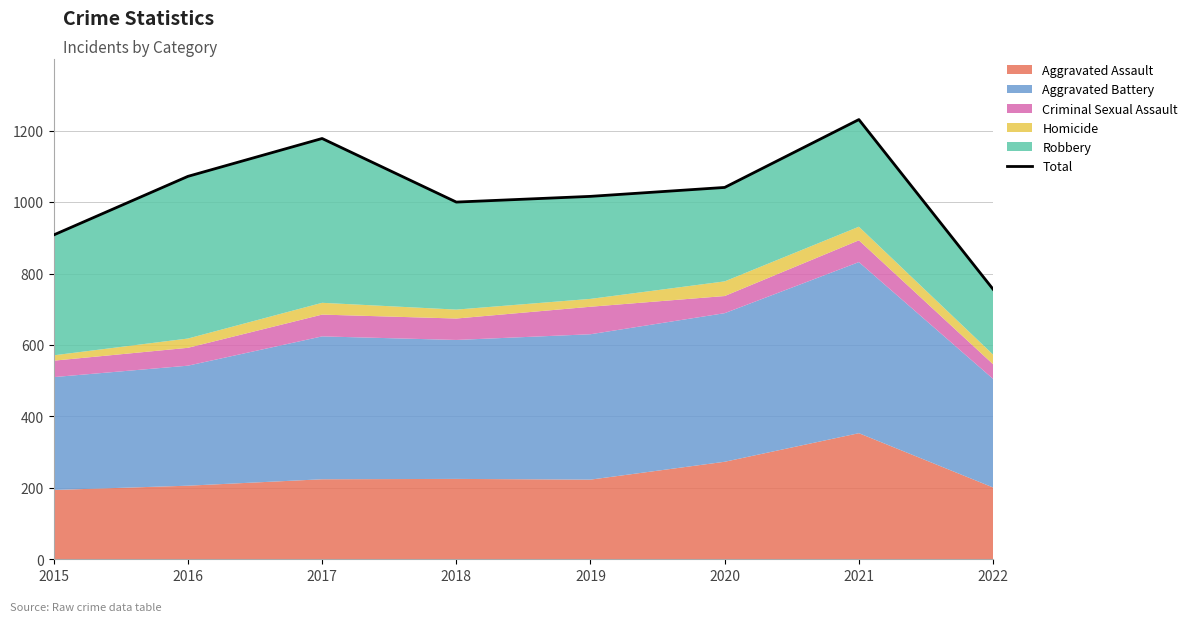

What is the difference between the values at 2019 and 2018?

16